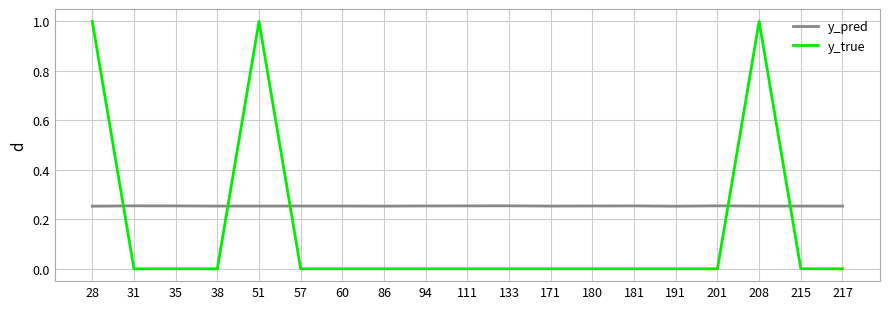

List the series in order of their overall mean, lowest first.

y_true, y_pred